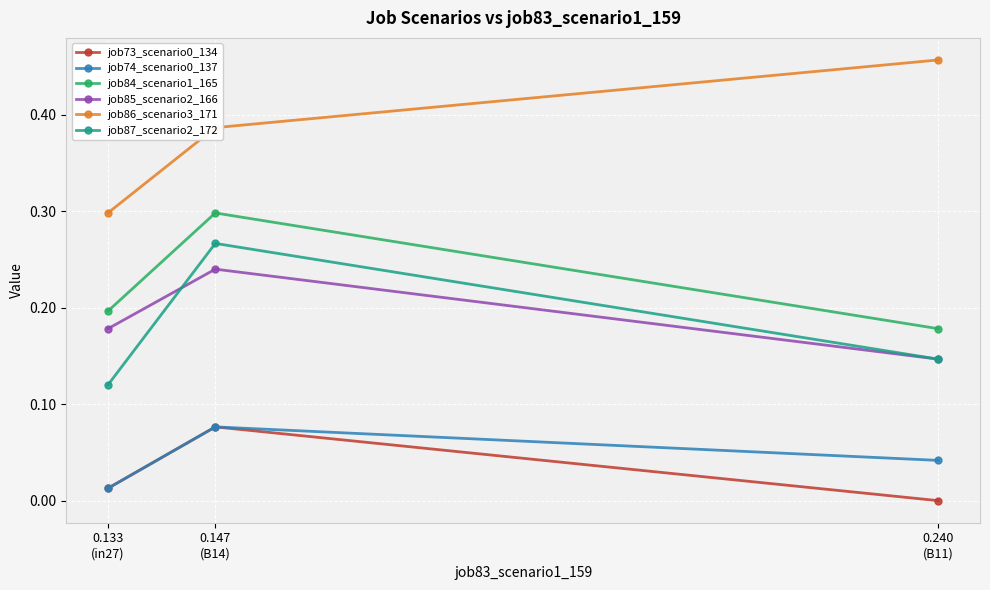

Which series has the largest total across all categories?

job86_scenario3_171